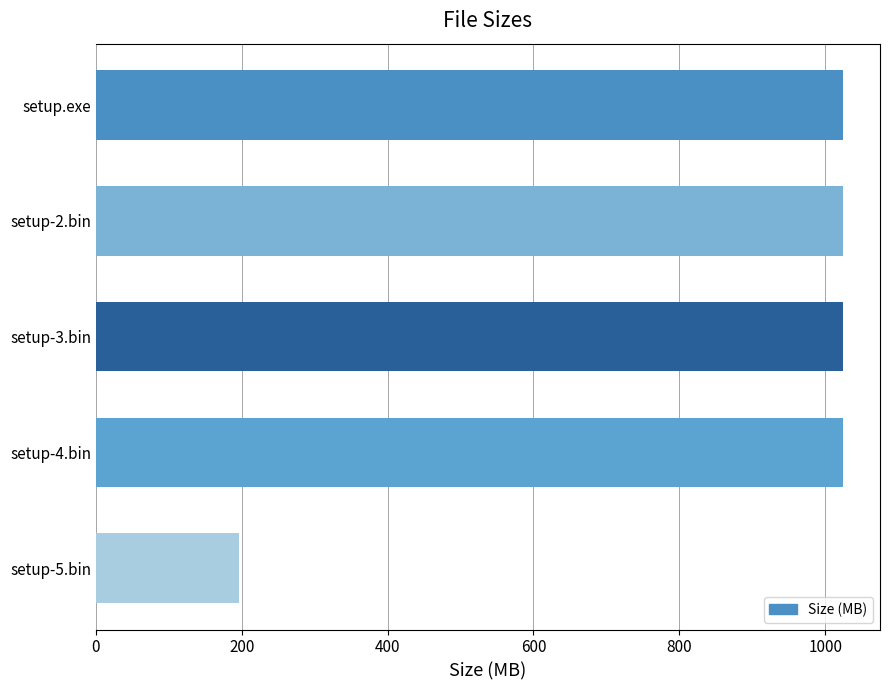

What is the sum of the values at setup.exe and setup-5.bin?

1220.9